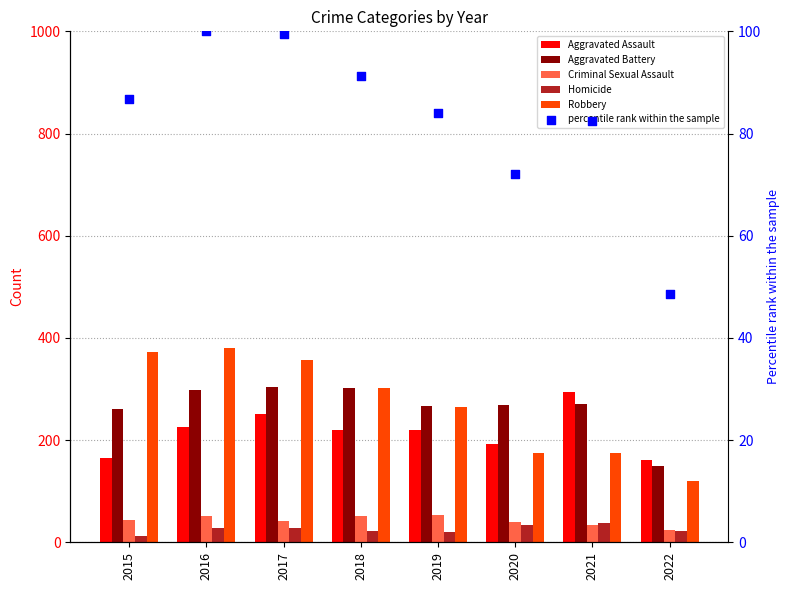

What are all the series names shown in the legend?

Aggravated Assault, Aggravated Battery, Criminal Sexual Assault, Homicide, Robbery, percentile rank within the sample